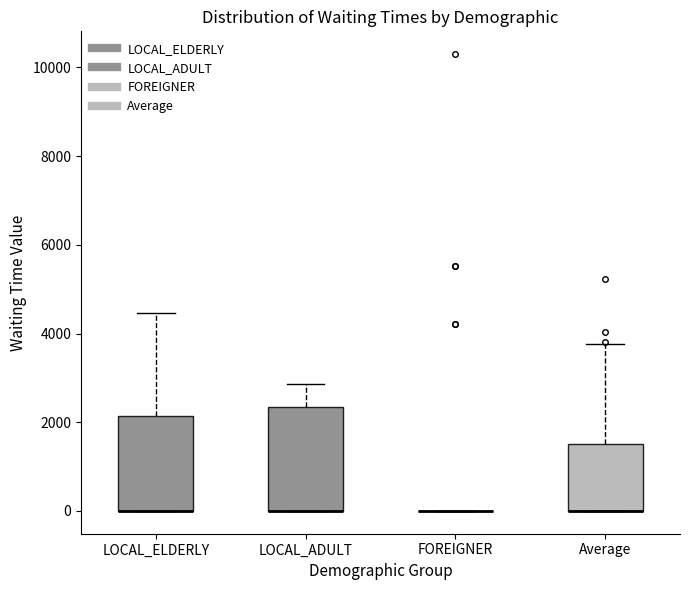

Reading left to right, read every box against the y-axis: the position of its median line, the range the box covers, and the ends of its whiskers. The values are not printed on the chart, so give them approximately, as read against the axis.

LOCAL_ELDERLY: median 0 (drawn on the box's lower edge), box 0 to 2200, whiskers 0 to 4400
LOCAL_ADULT: median 0 (drawn on the box's lower edge), box 0 to 2400, whiskers 0 to 2800
FOREIGNER: box collapsed to a line at 0, whiskers 0 to 0
Average: median 0 (drawn on the box's lower edge), box 0 to 1600, whiskers 0 to 3800